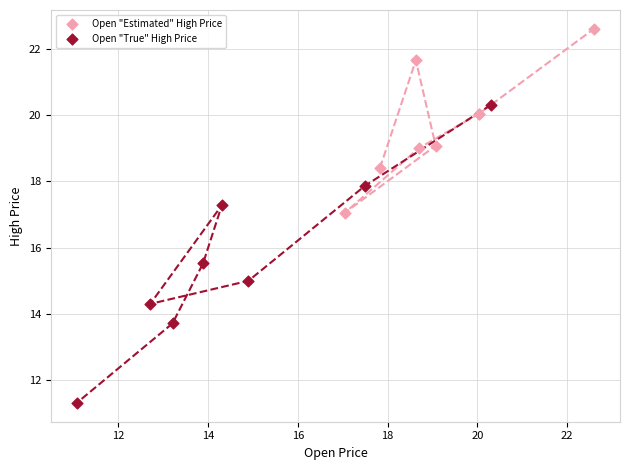

Which series contains the lowest Y value?

Open "True" High Price